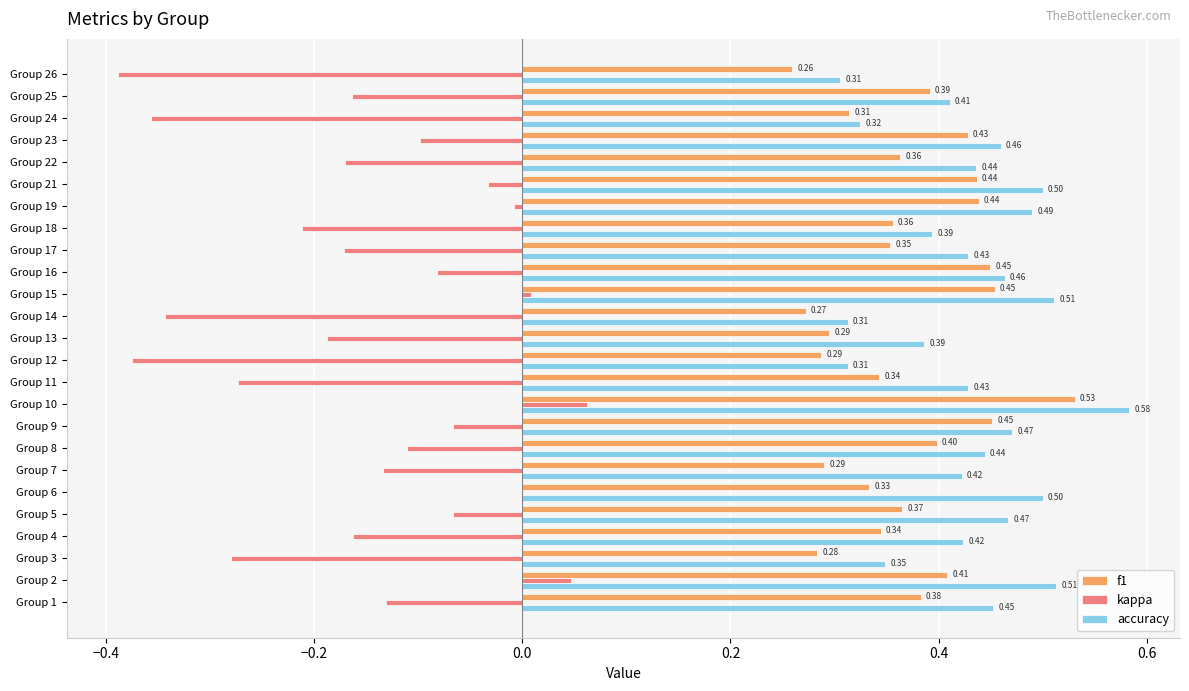

At which category is the sum across all series the highest?

Group 10